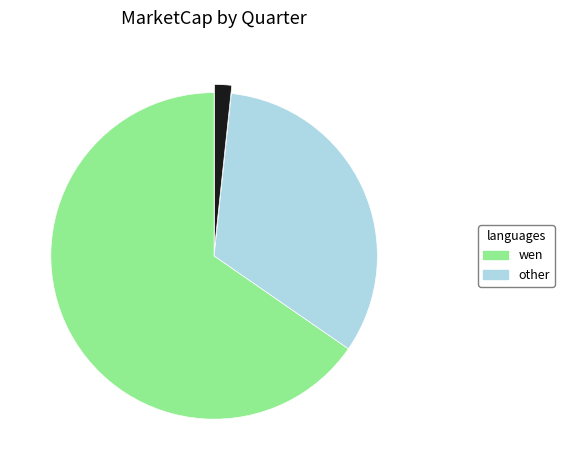

Does any single category account for the majority?

Yes